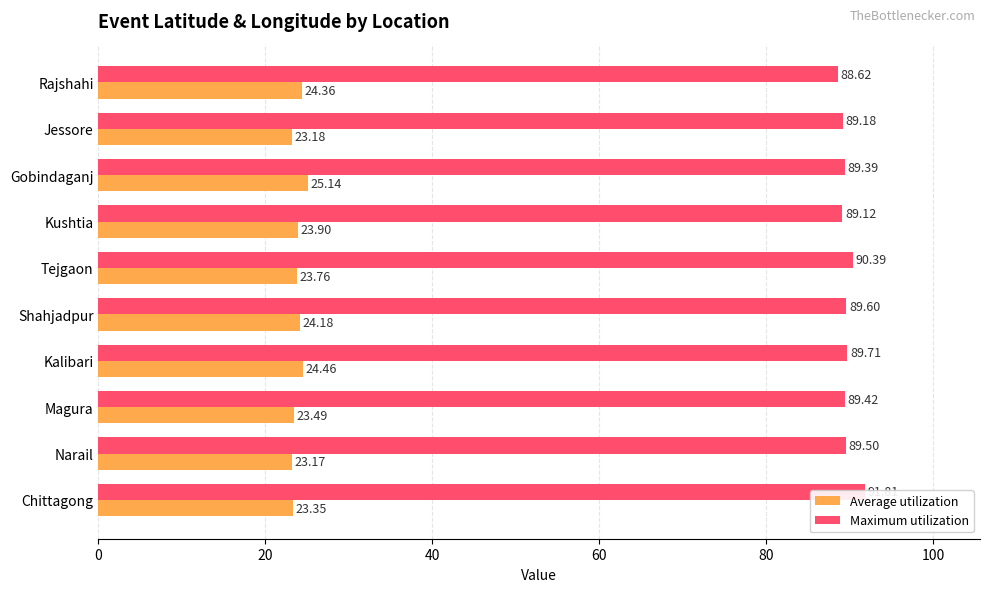

Rank the series at Chittagong from highest to lowest value.

Maximum utilization, Average utilization